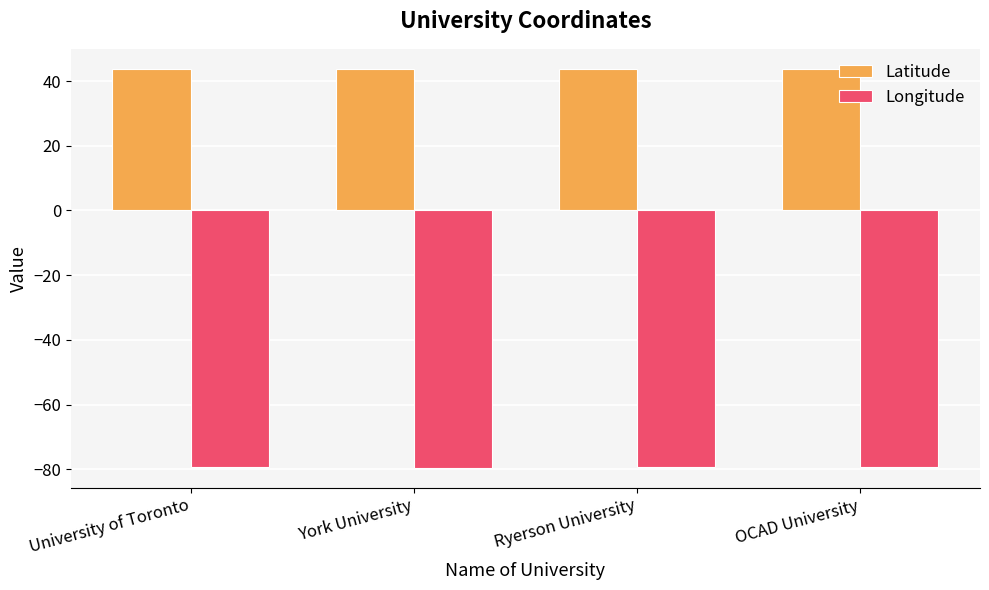

What are all the series names shown in the legend?

Latitude, Longitude